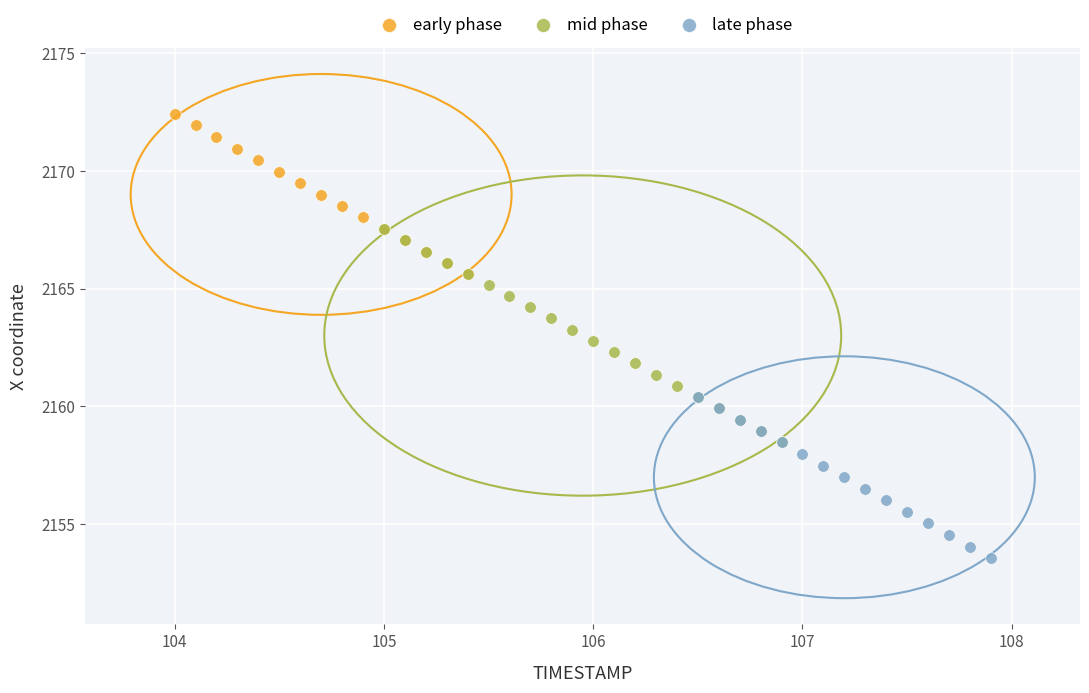

Which series contains the lowest Y value?

late phase